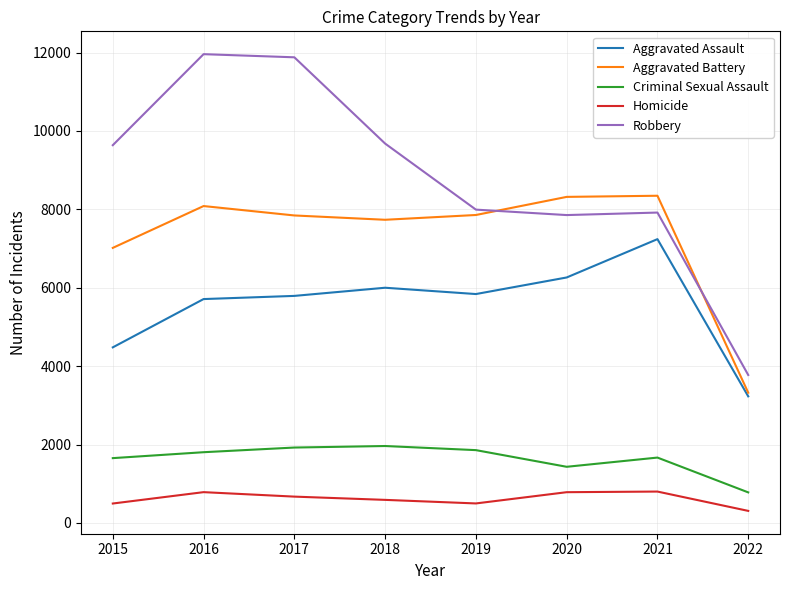

List the series in order of their peak value, lowest first.

Homicide, Criminal Sexual Assault, Aggravated Assault, Aggravated Battery, Robbery